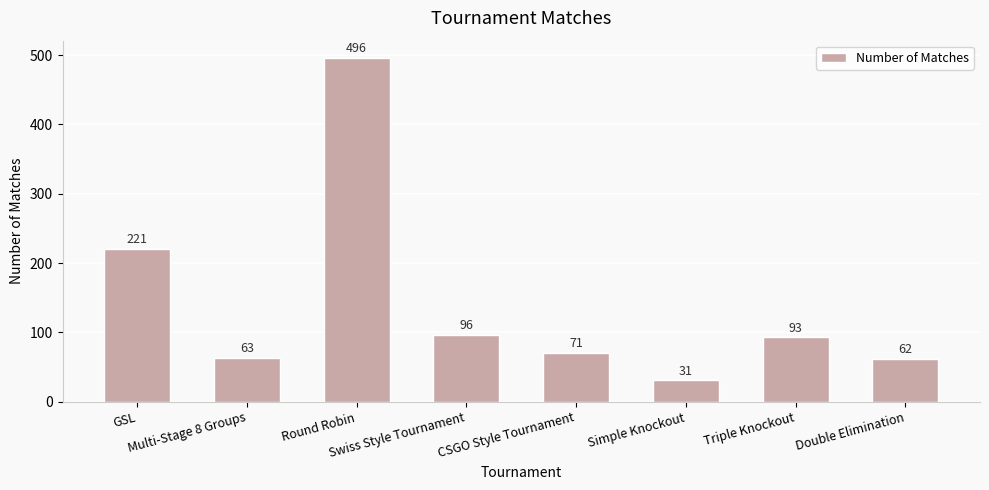

List the labels in order of value, smallest first.

Simple Knockout, Double Elimination, Multi-Stage 8 Groups, CSGO Style Tournament, Triple Knockout, Swiss Style Tournament, GSL, Round Robin